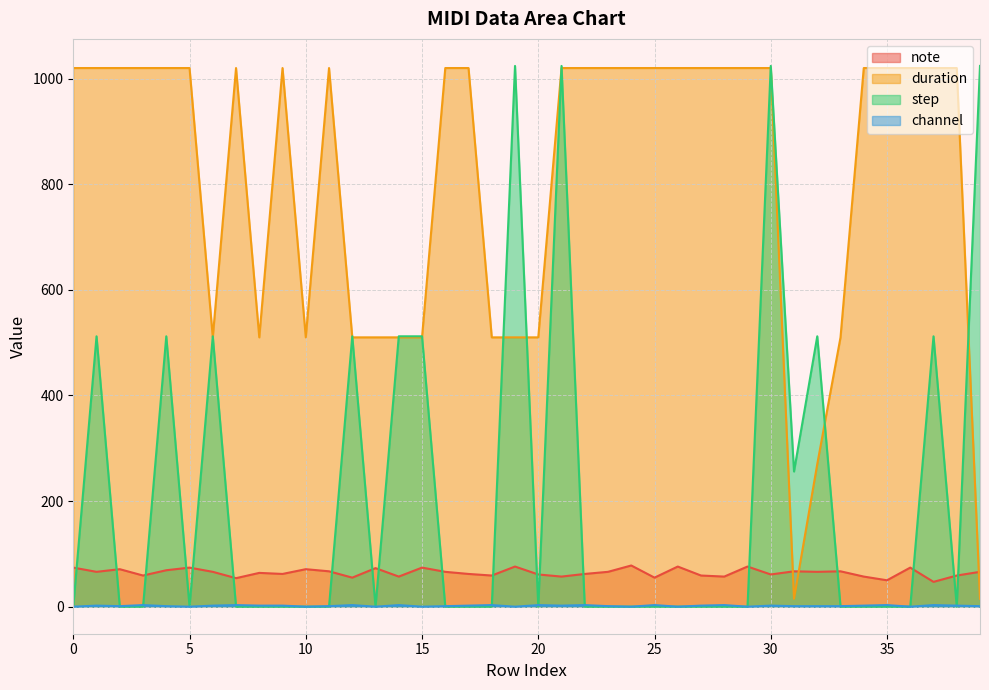

At which category does channel reach its first local peak?

1